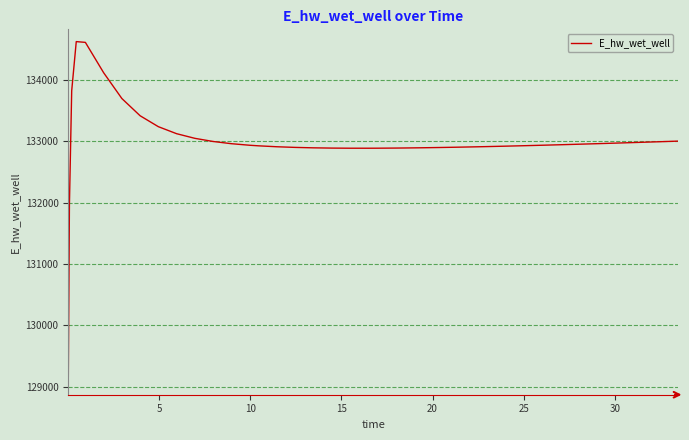

What is the difference between the maximum and minimum values?

5557.7